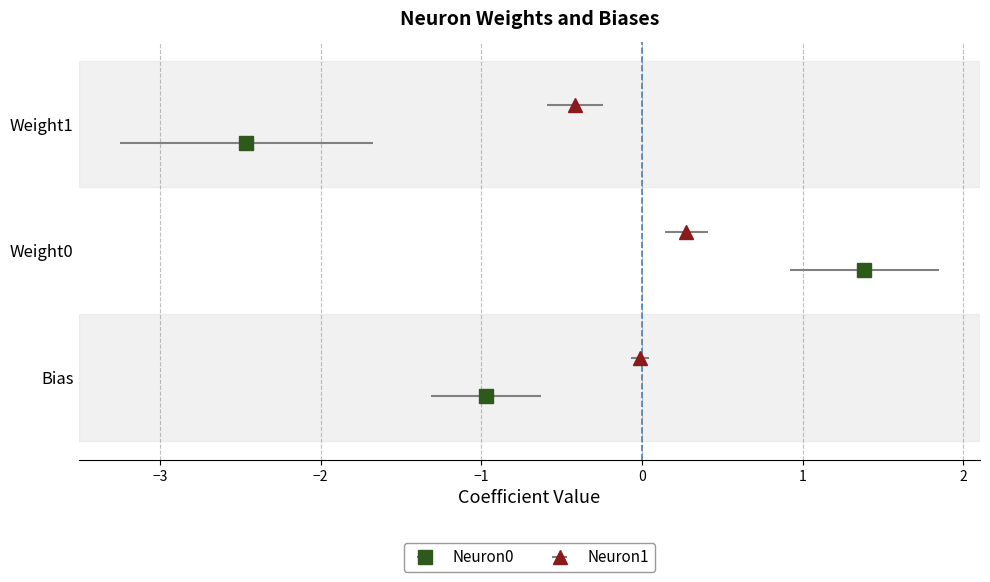

What value does the Neuron0 series have at Weight1?

-2.5